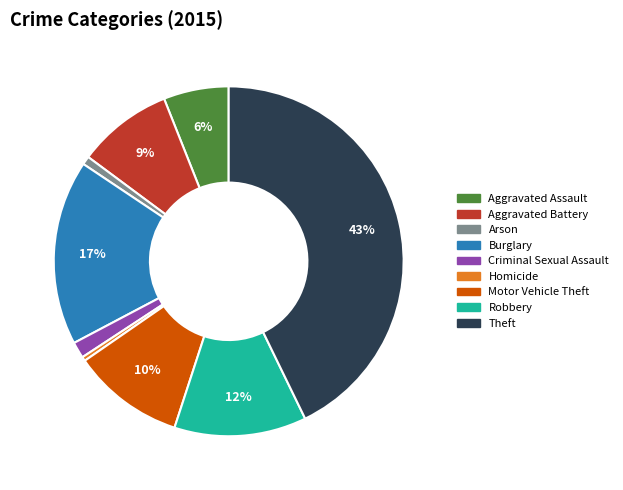

Which has a higher value, Theft or Aggravated Battery?

Theft